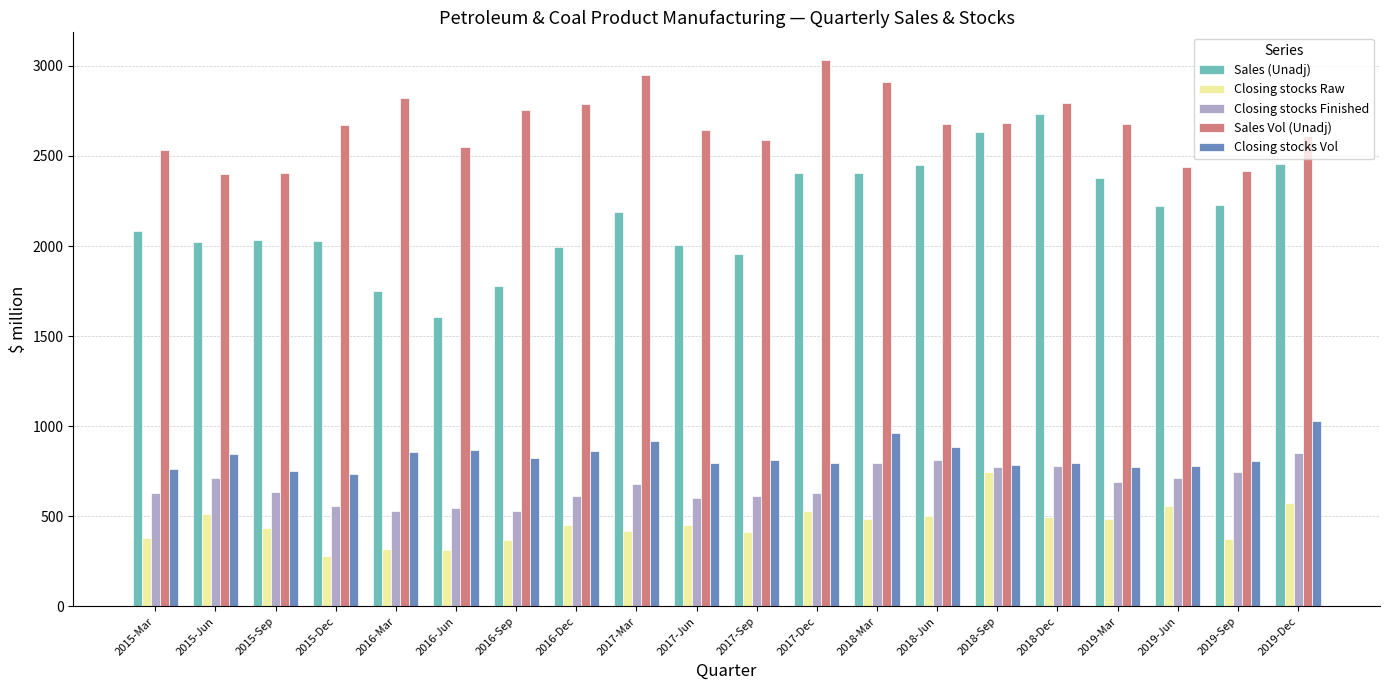

What is the difference between the maximum and minimum values in the Sales Vol (Unadj) series?

632